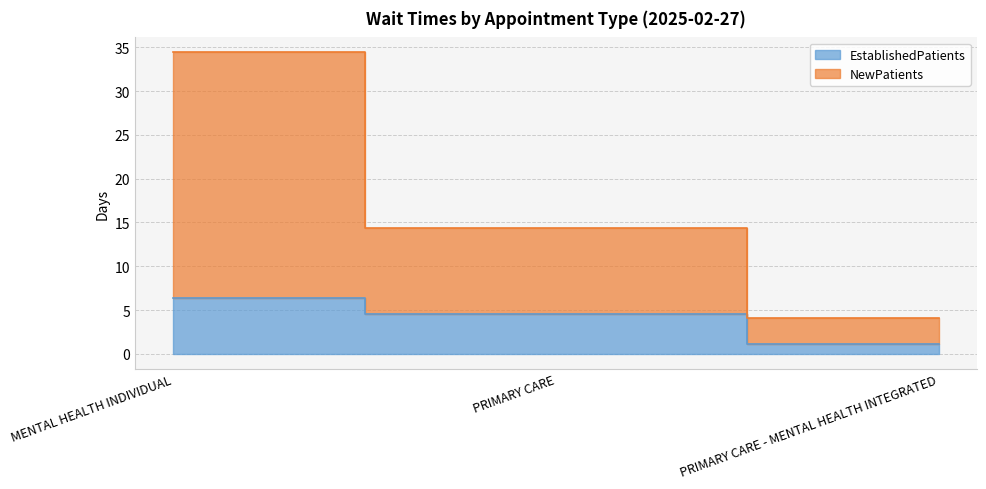

What is the difference between the highest and lowest values at MENTAL HEALTH INDIVIDUAL?

28.0